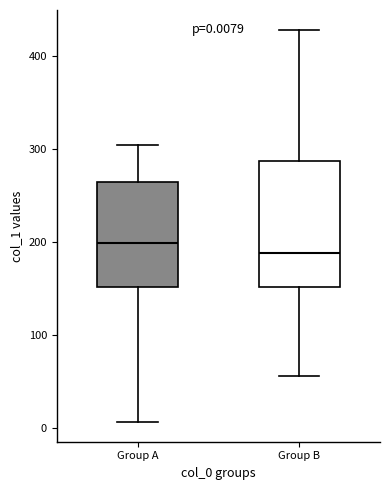

Comparing the boxes themselves (not the whiskers), which one is the tallest?

Group B